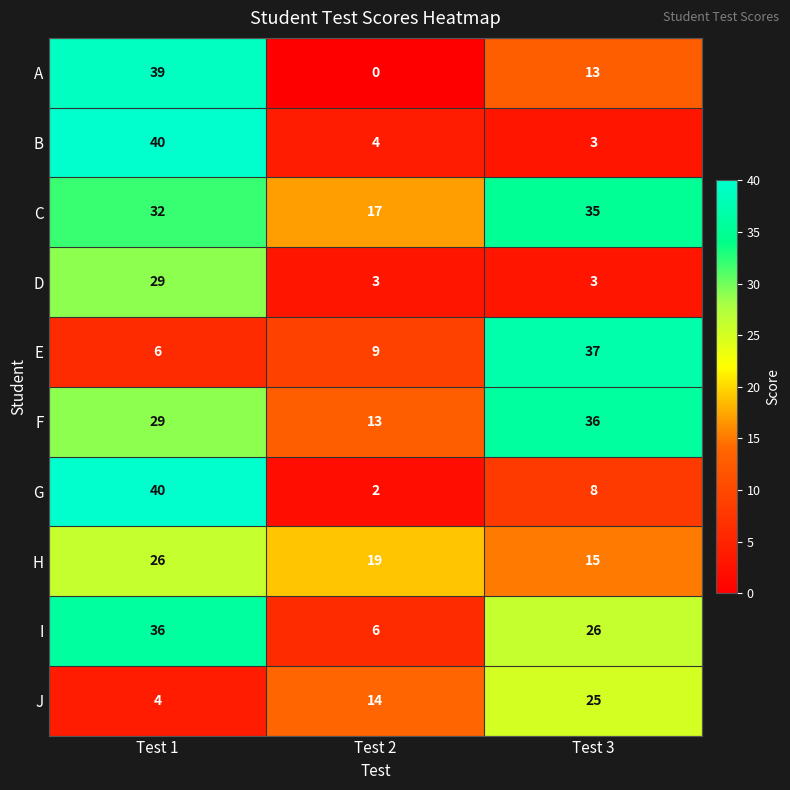

Where is G nearest to the value 21?

Test 3